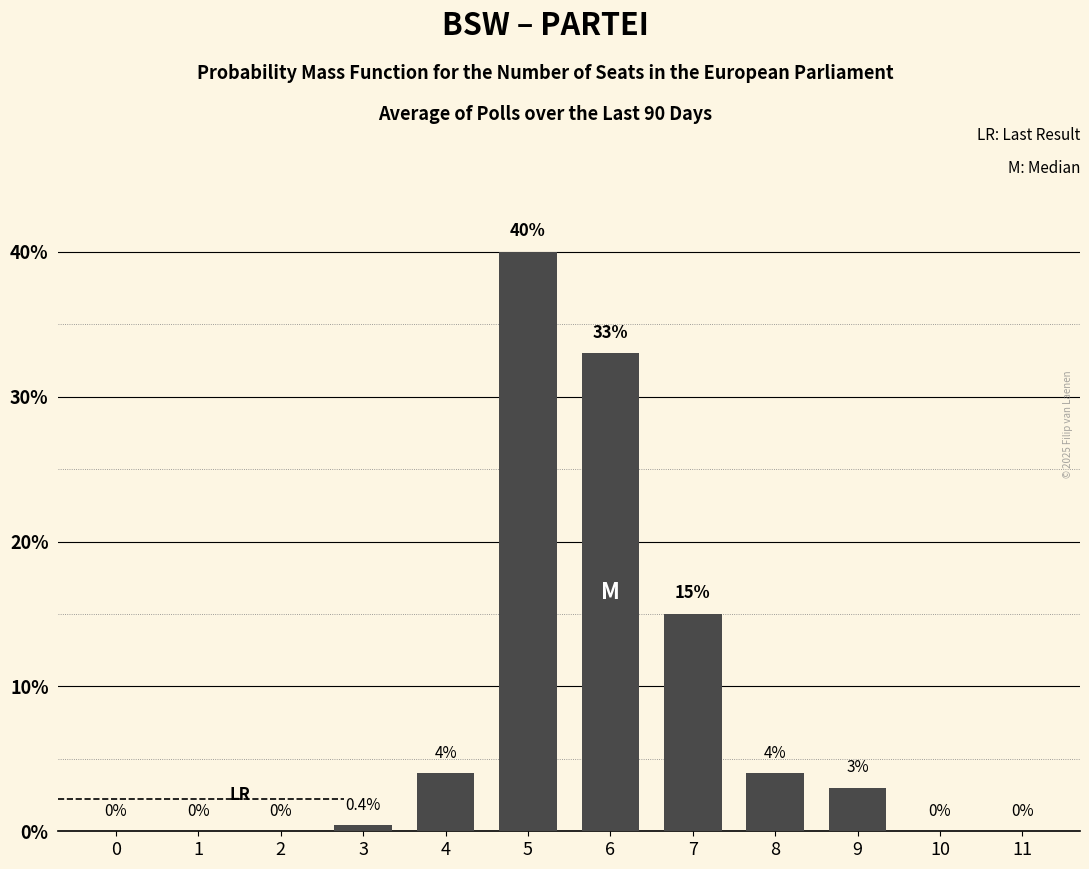

What is the sum of the values at 6 and 4?

37.0